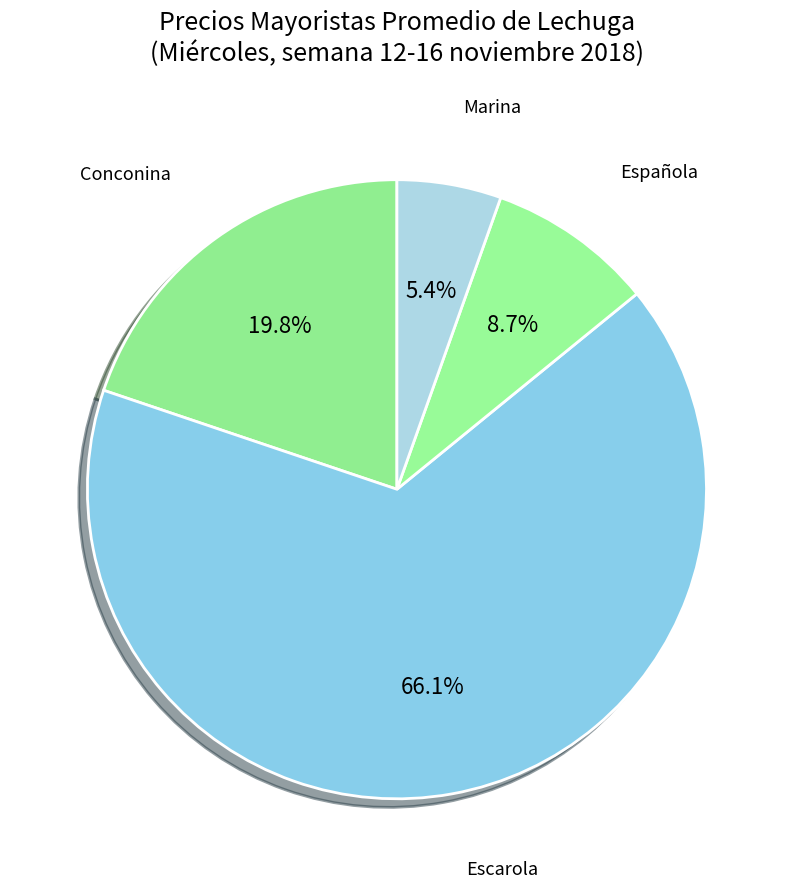

Rank the categories by value from lowest to highest.

Marina, Española, Conconina, Escarola